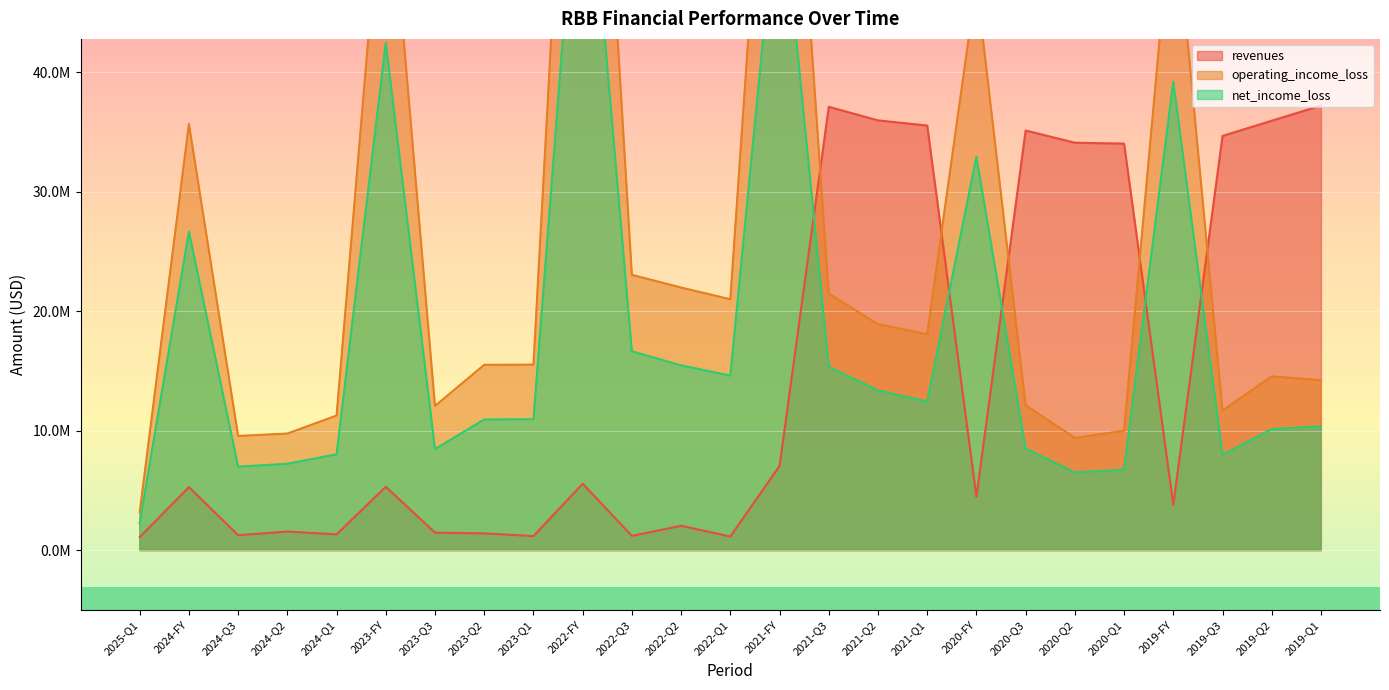

At which category is the sum across all series the highest?

2022-FY